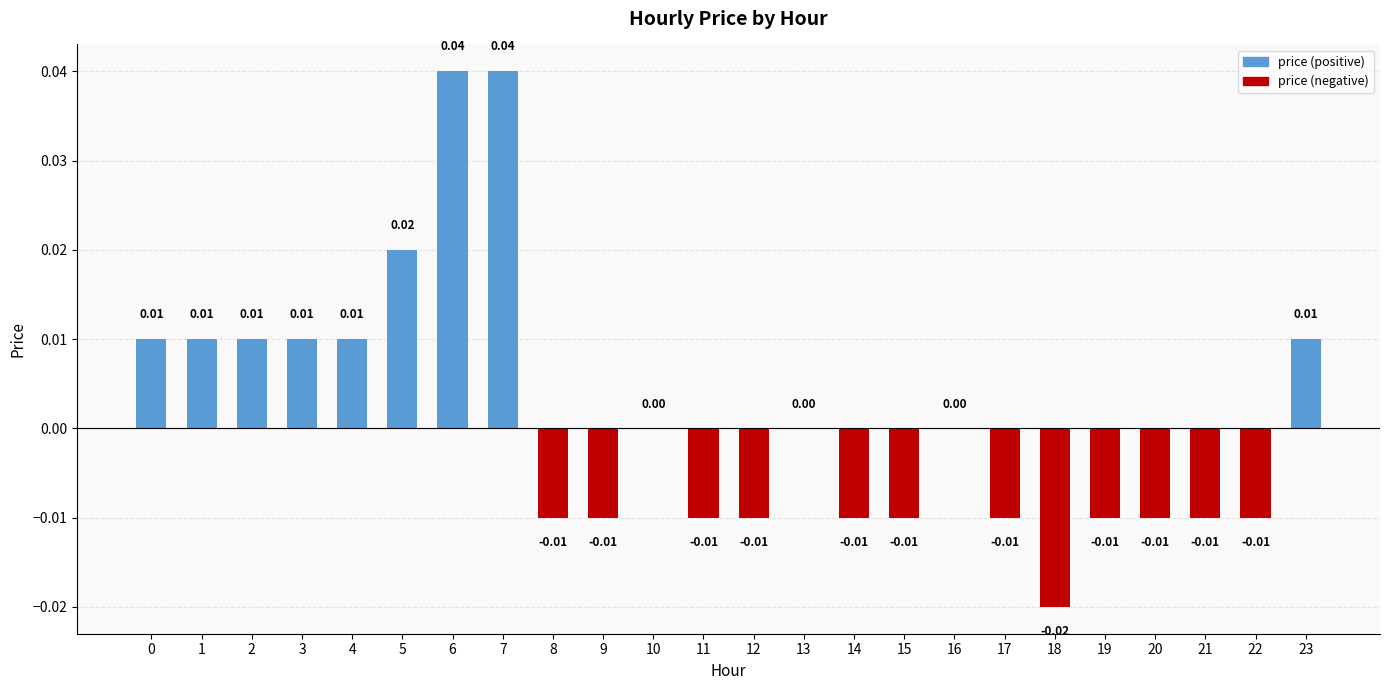

The price (negative) series shows -0.0 at 18. True or false?

False